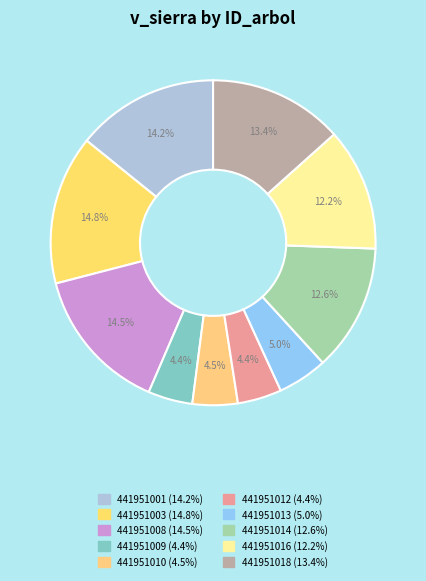

How many segments does this pie chart have?

10